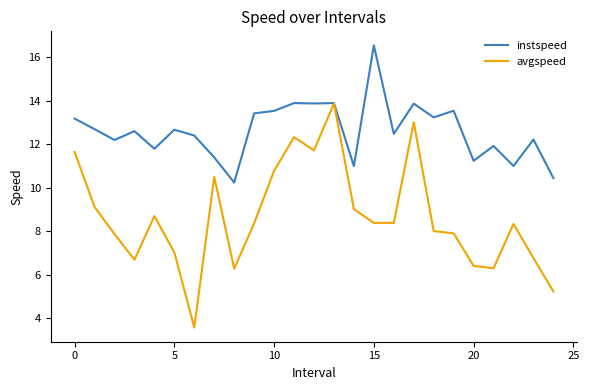

What is the smallest value displayed?

3.6